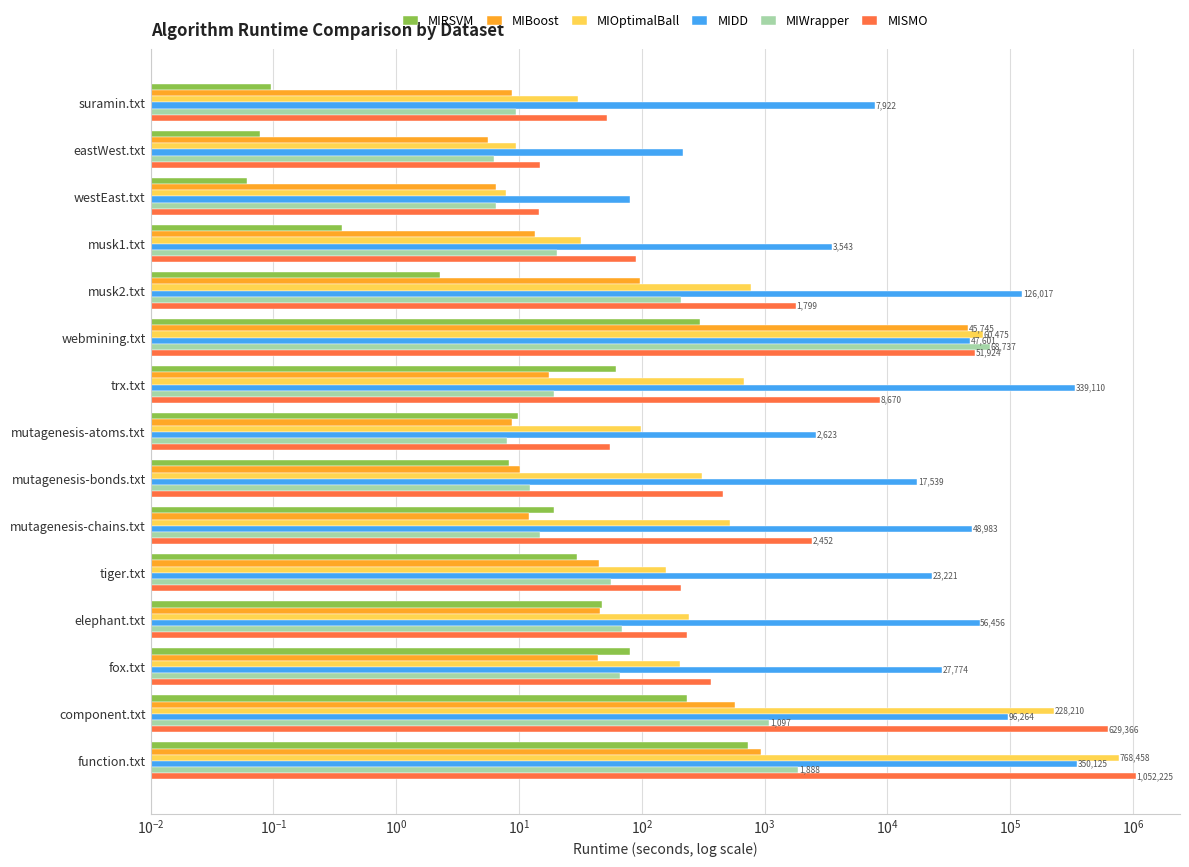

What is the difference between the maximum and minimum values in the MIRSVM series?

740.2